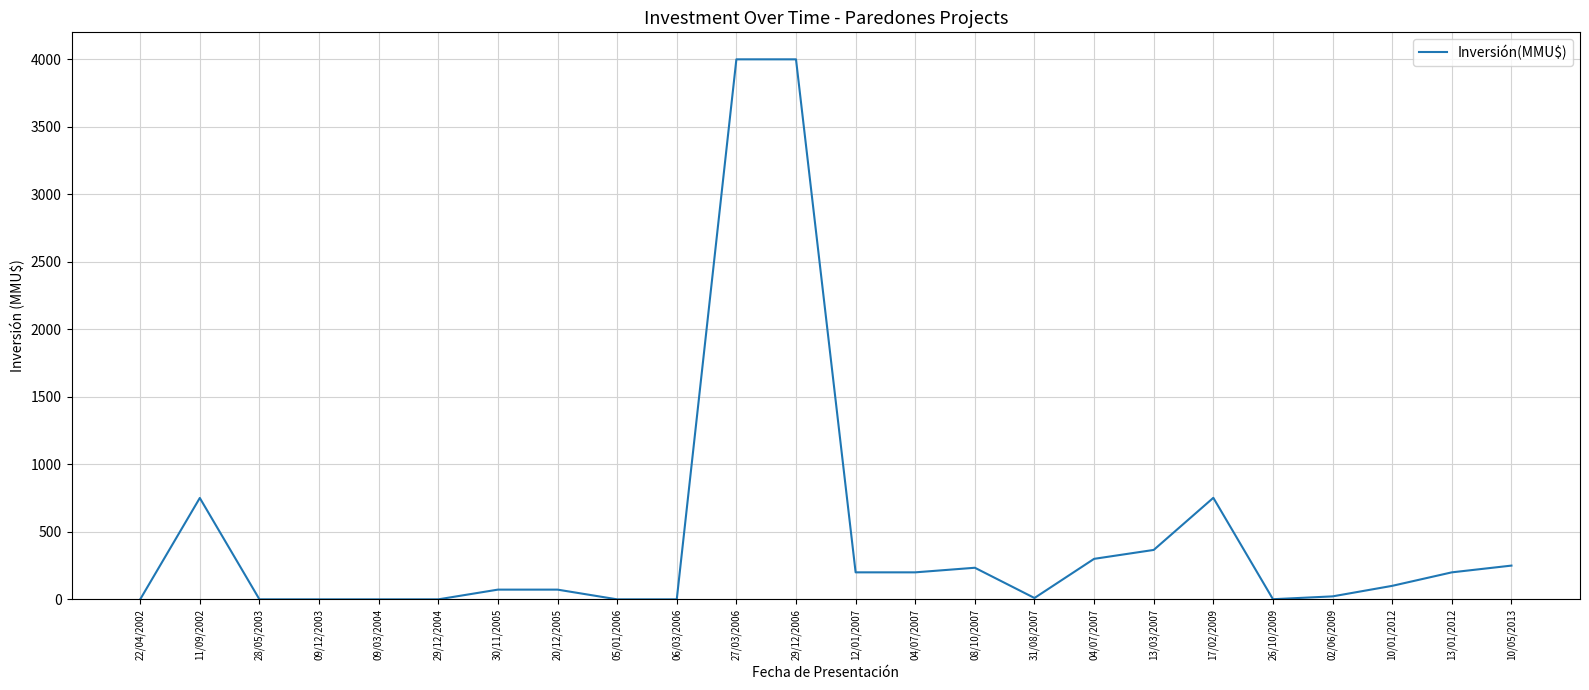

Which has a higher value, 13/01/2012 or 11/09/2002?

11/09/2002